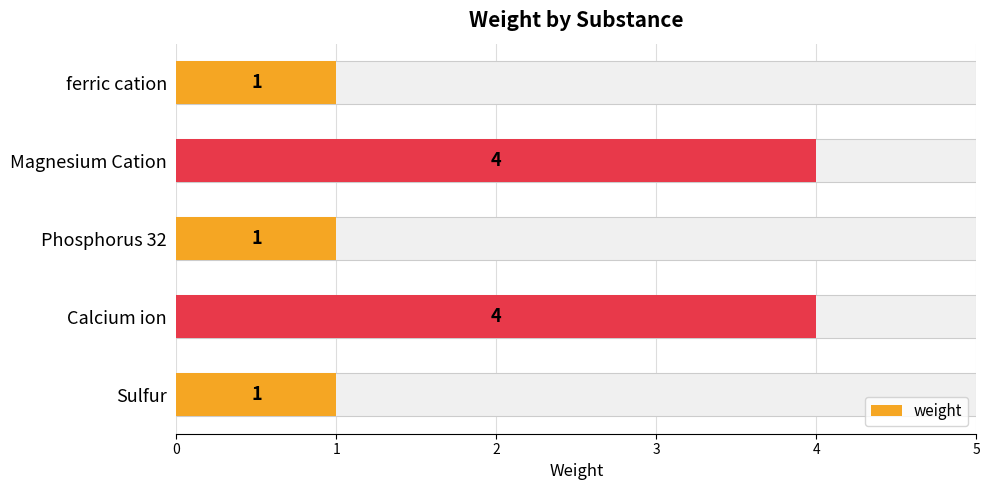

What is the minimum value shown in the chart?

1